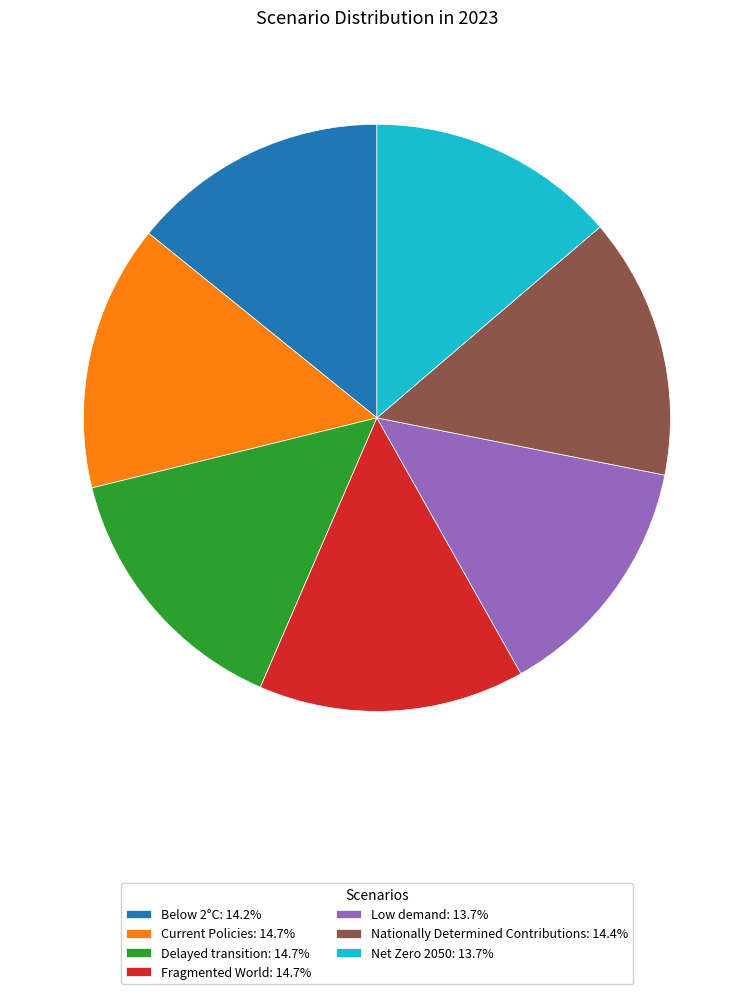

The Delayed transition slice represents 15% of the pie. True or false?

True